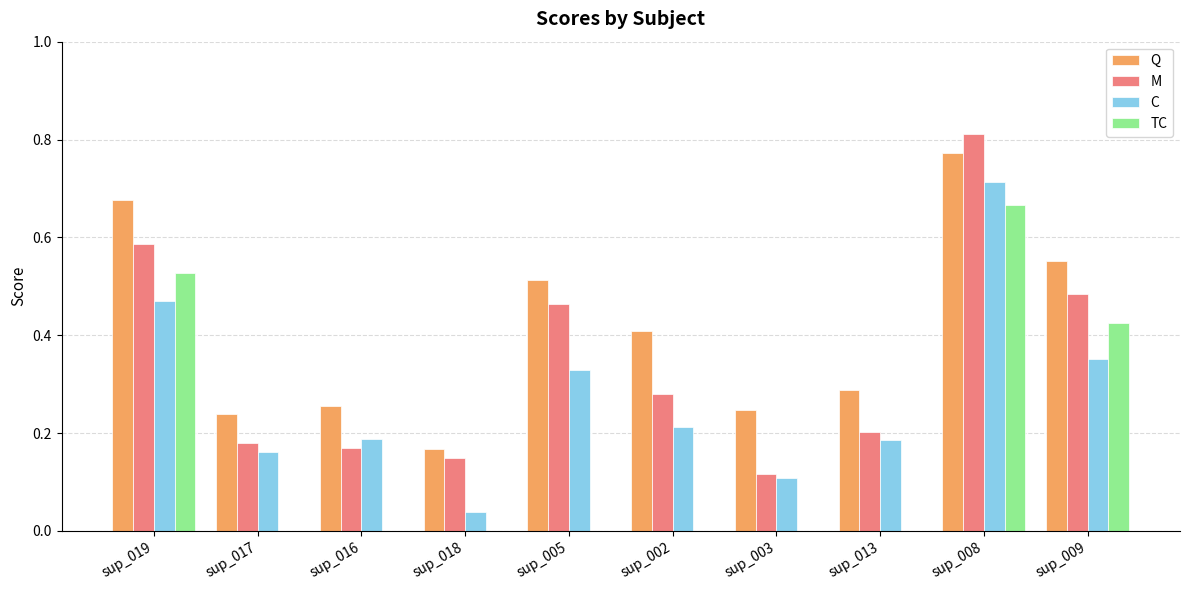

Is it true that C equals 0.2 at sup_017?

True